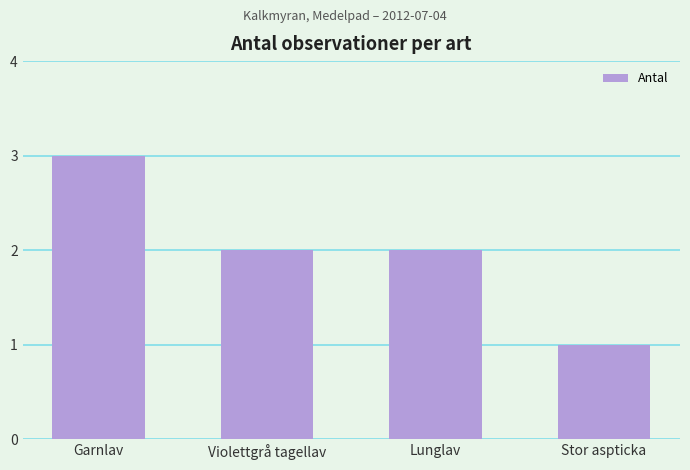

What is the label of the 2nd bar from the right?

Lunglav